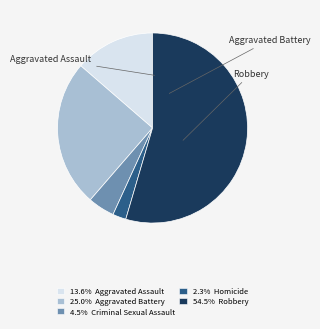

Is there any slice that represents more than half of the pie?

Yes